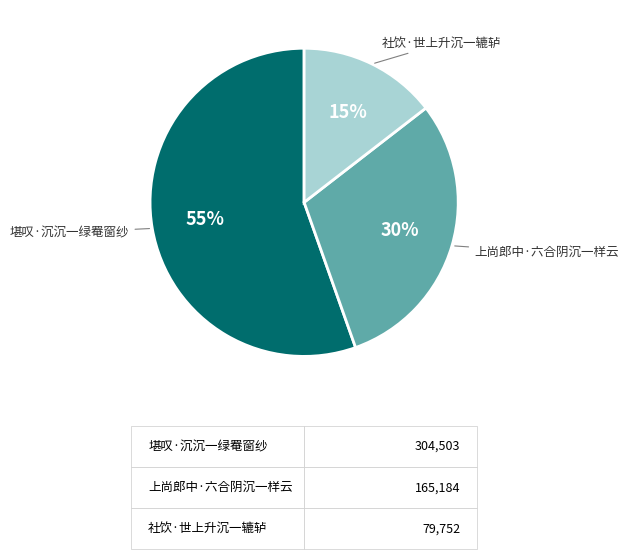

To the nearest percent, what is the average slice percentage?

33%